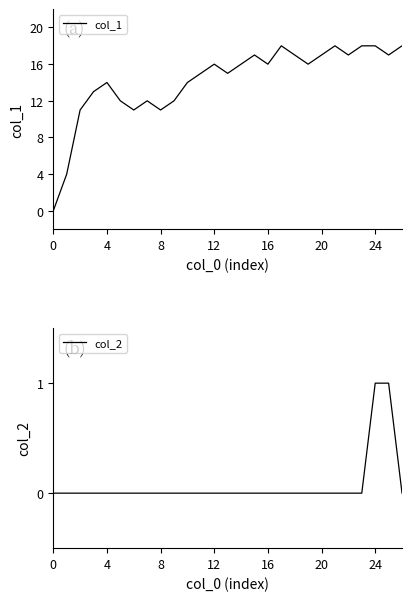

Rank the series by their maximum value, from lowest to highest.

col_2, col_1